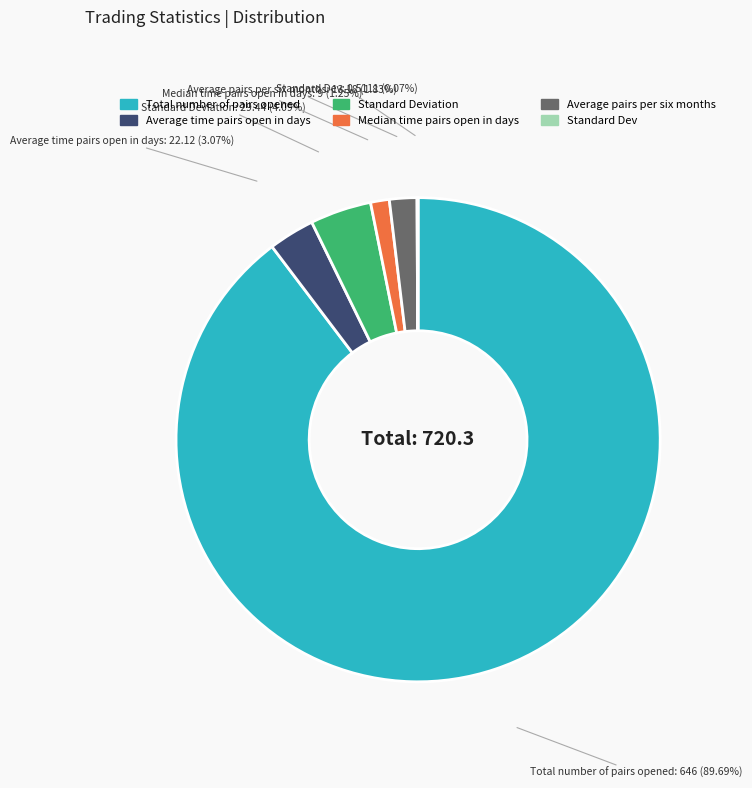

Is there any slice that represents more than half of the pie?

Yes